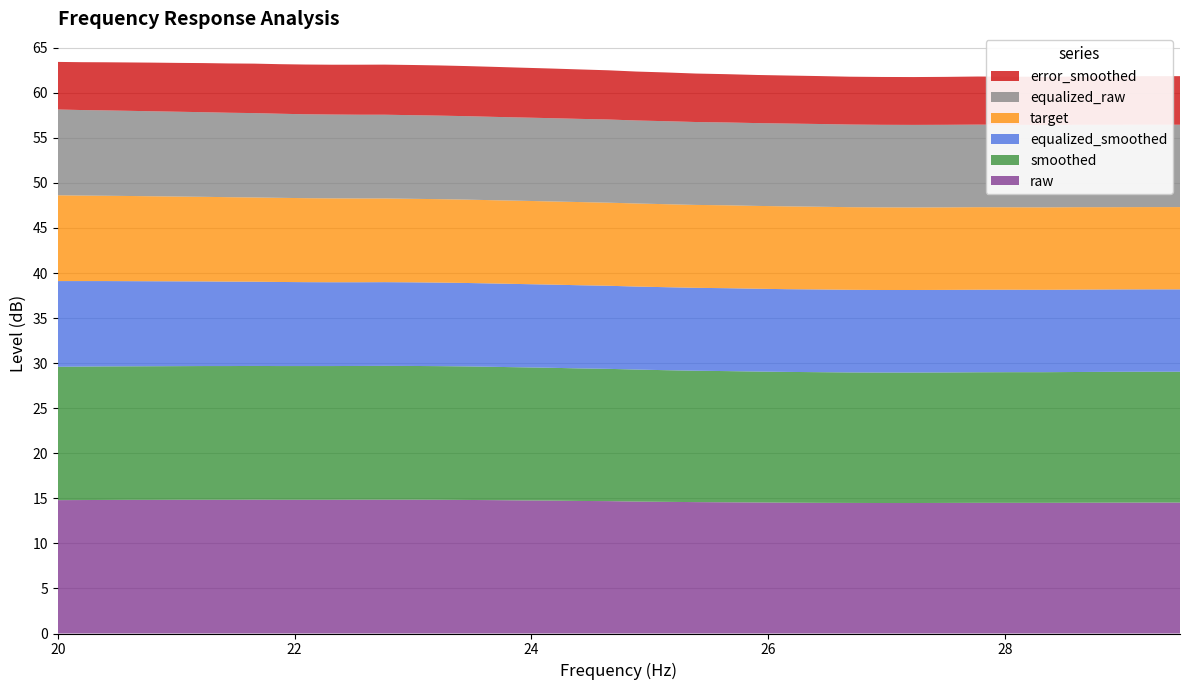

Reading right to left, what are all the values shown in this chart?

raw: 29.48=14.5	29.19=14.5	28.9=14.5	28.62=14.5	28.33=14.5	28.05=14.5	27.77=14.5	27.5=14.5	27.23=14.5	26.96=14.5	26.69=14.5	26.43=14.5	26.16=14.5	25.91=14.5	25.65=14.6	25.39=14.6	25.14=14.6	24.89=14.6	24.65=14.7	24.4=14.7	24.16=14.8	23.92=14.8	23.69=14.8	23.45=14.8	23.22=14.8	22.99=14.8	22.76=14.8	22.54=14.8	22.31=14.8	22.09=14.8	21.87=14.8	21.66=14.8	21.44=14.8	21.23=14.8	21.02=14.8	20.81=14.8	20.61=14.8	20.4=14.8	20.2=14.8	20.0=14.8
smoothed: 29.48=14.5	29.19=14.5	28.9=14.5	28.62=14.5	28.33=14.5	28.05=14.5	27.77=14.5	27.5=14.5	27.23=14.5	26.96=14.5	26.69=14.5	26.43=14.5	26.16=14.5	25.91=14.5	25.65=14.6	25.39=14.6	25.14=14.6	24.89=14.7	24.65=14.7	24.4=14.7	24.16=14.7	23.92=14.8	23.69=14.8	23.45=14.8	23.22=14.8	22.99=14.8	22.76=14.8	22.54=14.8	22.31=14.8	22.09=14.8	21.87=14.8	21.66=14.8	21.44=14.8	21.23=14.8	21.02=14.8	20.81=14.8	20.61=14.8	20.4=14.8	20.2=14.8	20.0=14.8
equalized_smoothed: 29.48=9.1	29.19=9.1	28.9=9.1	28.62=9.1	28.33=9.1	28.05=9.2	27.77=9.2	27.5=9.2	27.23=9.2	26.96=9.2	26.69=9.2	26.43=9.2	26.16=9.2	25.91=9.2	25.65=9.2	25.39=9.2	25.14=9.2	24.89=9.2	24.65=9.2	24.4=9.2	24.16=9.2	23.92=9.2	23.69=9.2	23.45=9.3	23.22=9.3	22.99=9.3	22.76=9.3	22.54=9.3	22.31=9.3	22.09=9.3	21.87=9.3	21.66=9.3	21.44=9.4	21.23=9.4	21.02=9.4	20.81=9.4	20.61=9.4	20.4=9.5	20.2=9.5	20.0=9.5
target: 29.48=9.1	29.19=9.1	28.9=9.1	28.62=9.2	28.33=9.2	28.05=9.2	27.77=9.2	27.5=9.2	27.23=9.2	26.96=9.2	26.69=9.2	26.43=9.2	26.16=9.2	25.91=9.2	25.65=9.2	25.39=9.2	25.14=9.2	24.89=9.2	24.65=9.2	24.4=9.2	24.16=9.2	23.92=9.2	23.69=9.2	23.45=9.2	23.22=9.3	22.99=9.3	22.76=9.3	22.54=9.3	22.31=9.3	22.09=9.3	21.87=9.3	21.66=9.3	21.44=9.4	21.23=9.4	21.02=9.4	20.81=9.4	20.61=9.4	20.4=9.5	20.2=9.5	20.0=9.5
equalized_raw: 29.48=9.1	29.19=9.1	28.9=9.1	28.62=9.1	28.33=9.1	28.05=9.2	27.77=9.2	27.5=9.2	27.23=9.2	26.96=9.2	26.69=9.2	26.43=9.2	26.16=9.2	25.91=9.2	25.65=9.2	25.39=9.2	25.14=9.2	24.89=9.2	24.65=9.2	24.4=9.2	24.16=9.2	23.92=9.2	23.69=9.2	23.45=9.3	23.22=9.3	22.99=9.3	22.76=9.3	22.54=9.3	22.31=9.3	22.09=9.3	21.87=9.3	21.66=9.4	21.44=9.4	21.23=9.4	21.02=9.4	20.81=9.4	20.61=9.4	20.4=9.5	20.2=9.5	20.0=9.5
error_smoothed: 29.48=5.4	29.19=5.4	28.9=5.4	28.62=5.4	28.33=5.3	28.05=5.3	27.77=5.3	27.5=5.3	27.23=5.3	26.96=5.3	26.69=5.3	26.43=5.3	26.16=5.3	25.91=5.3	25.65=5.4	25.39=5.4	25.14=5.4	24.89=5.4	24.65=5.5	24.4=5.5	24.16=5.5	23.92=5.5	23.69=5.5	23.45=5.6	23.22=5.6	22.99=5.6	22.76=5.6	22.54=5.5	22.31=5.5	22.09=5.5	21.87=5.5	21.66=5.5	21.44=5.5	21.23=5.5	21.02=5.4	20.81=5.4	20.61=5.4	20.4=5.3	20.2=5.3	20.0=5.3